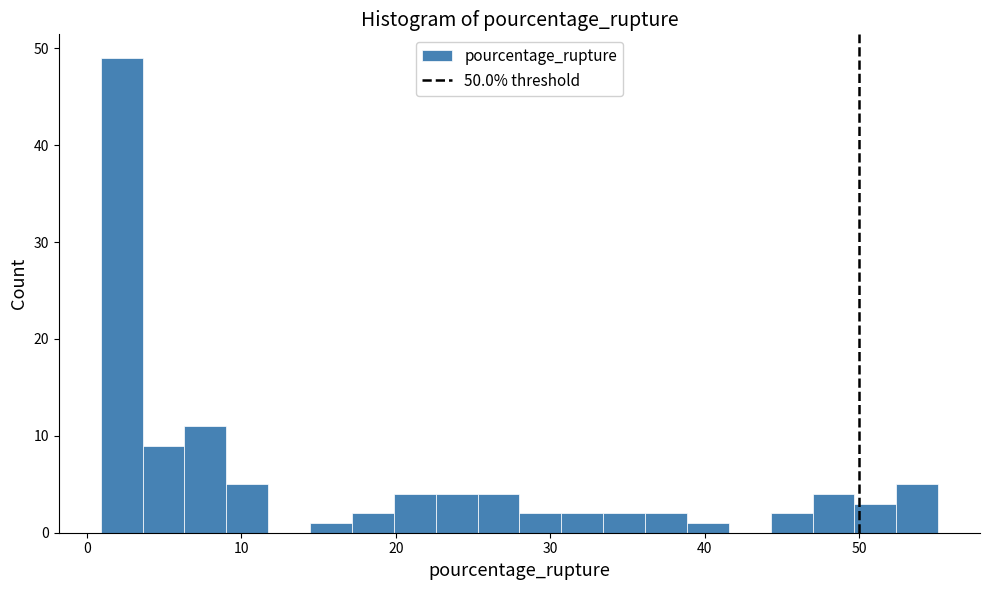

Read against the x-axis, roughly where is the centre of the tallest bar?

2